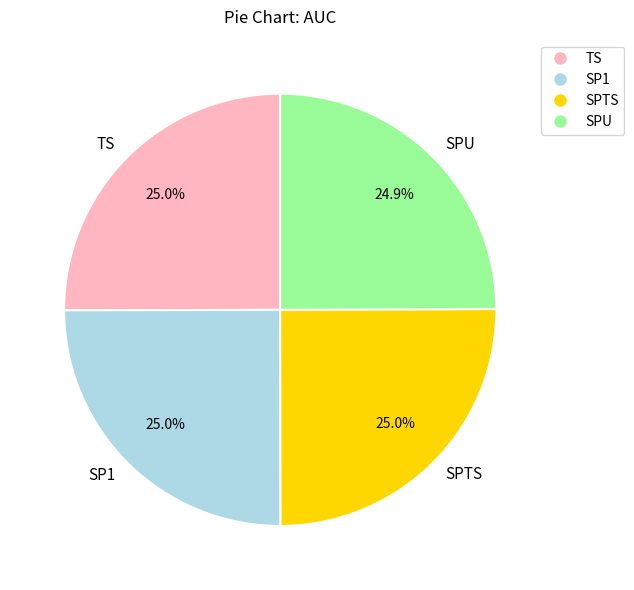

Count the number of slices in the pie.

4